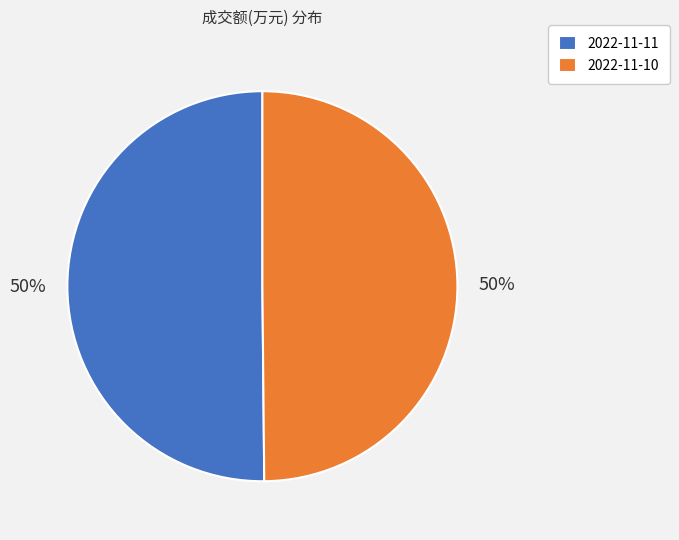

What percentage is the 2022-11-10 slice, to the nearest percent?

50%